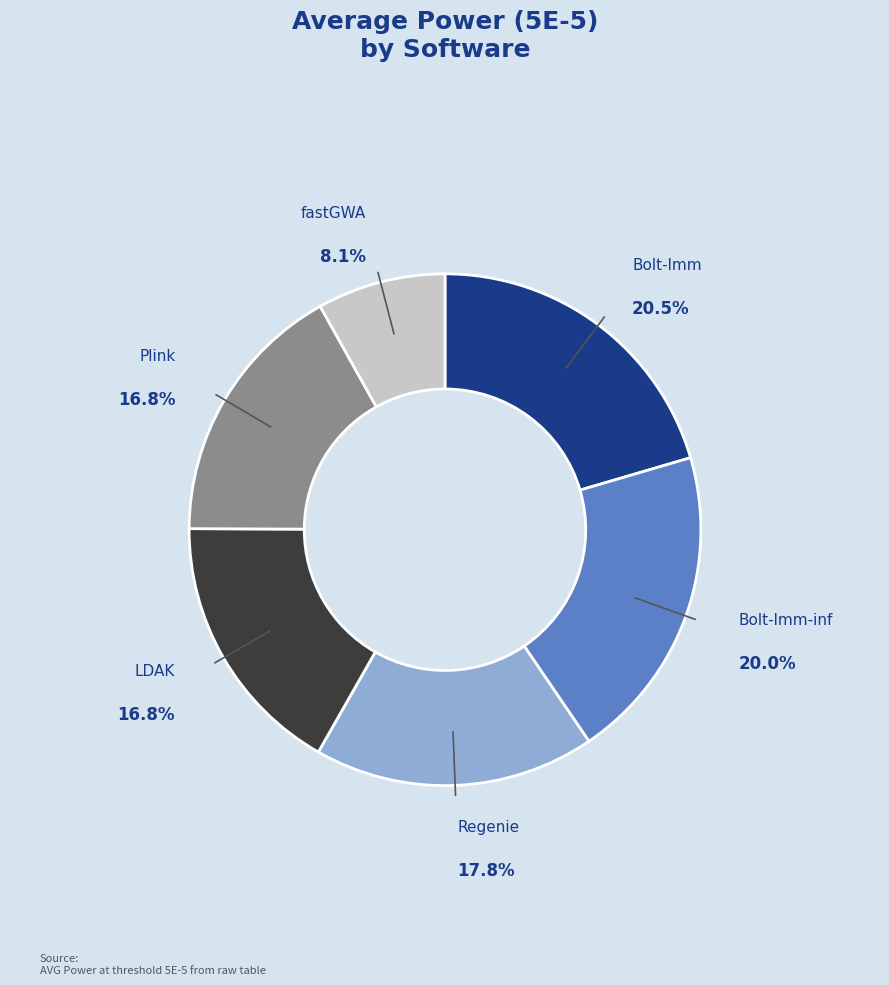

What is the smallest slice in the pie chart?

fastGWA